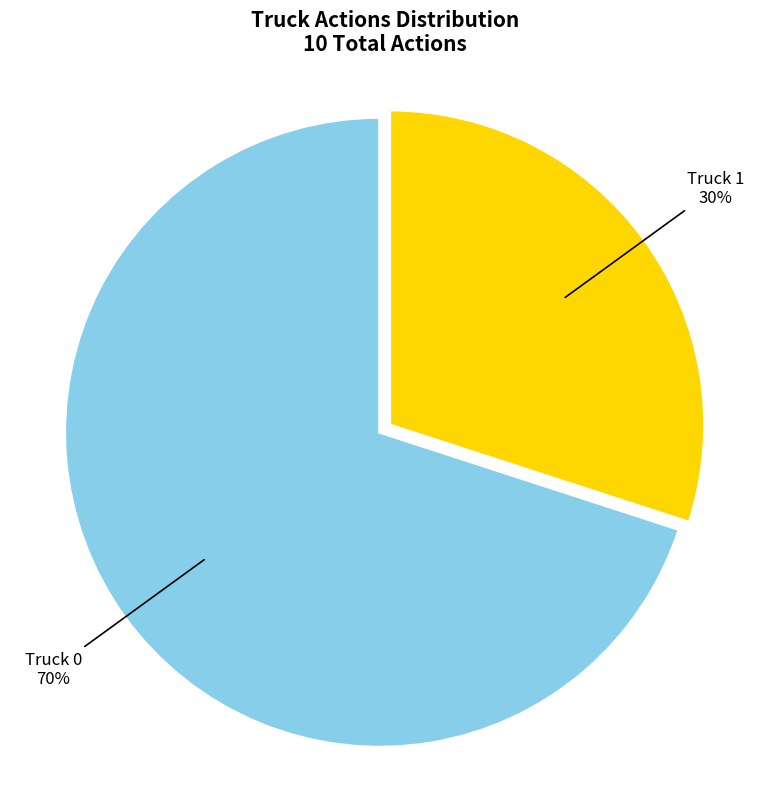

What is the smallest slice in the pie chart?

Truck 1